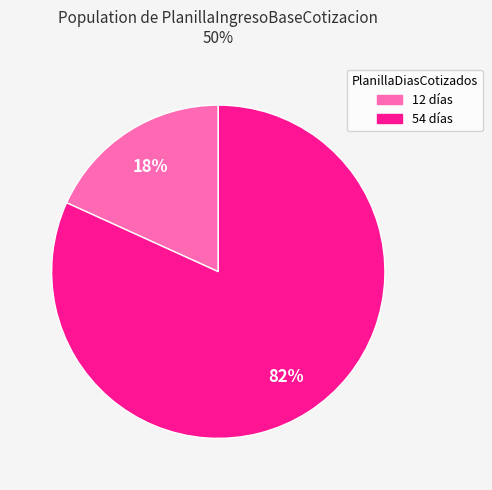

What is the majority slice?

54